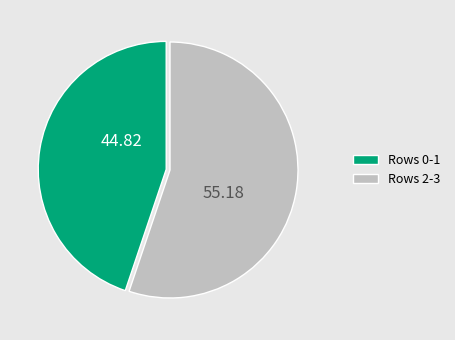

How many slices are in this pie chart?

2